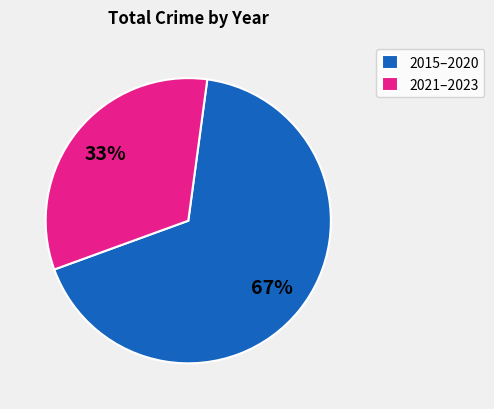

Between 2021–2023 and 2015–2020, which is larger?

2015–2020